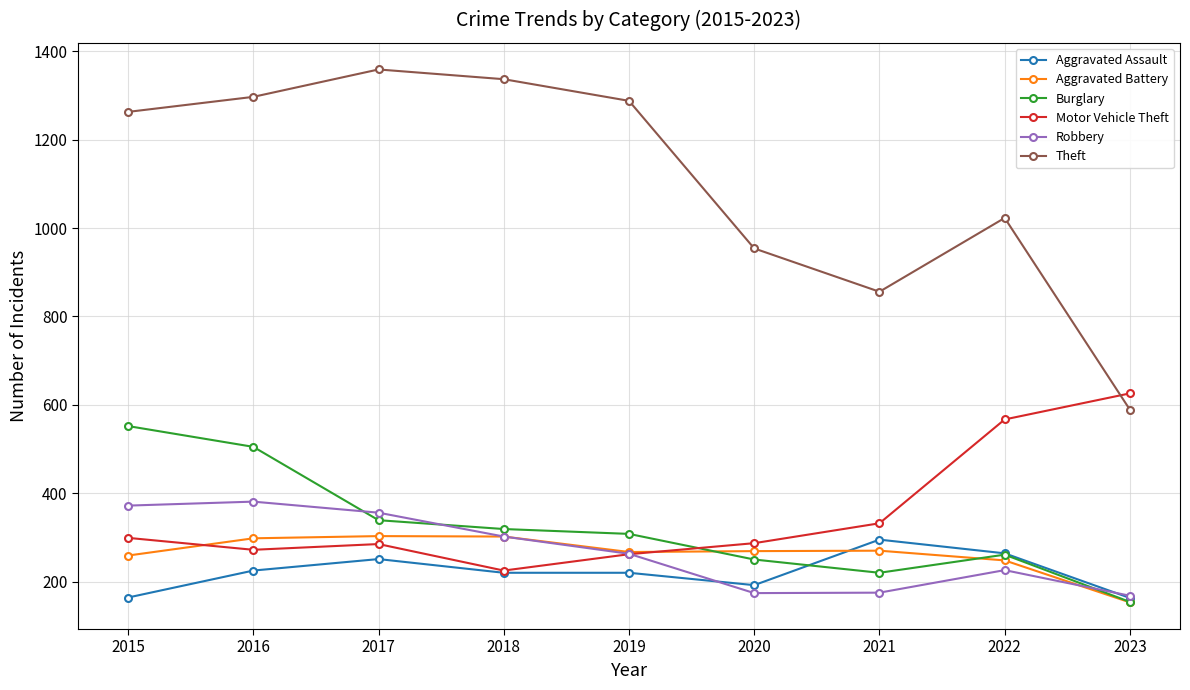

Is it true that Theft equals 840 at 2019?

False